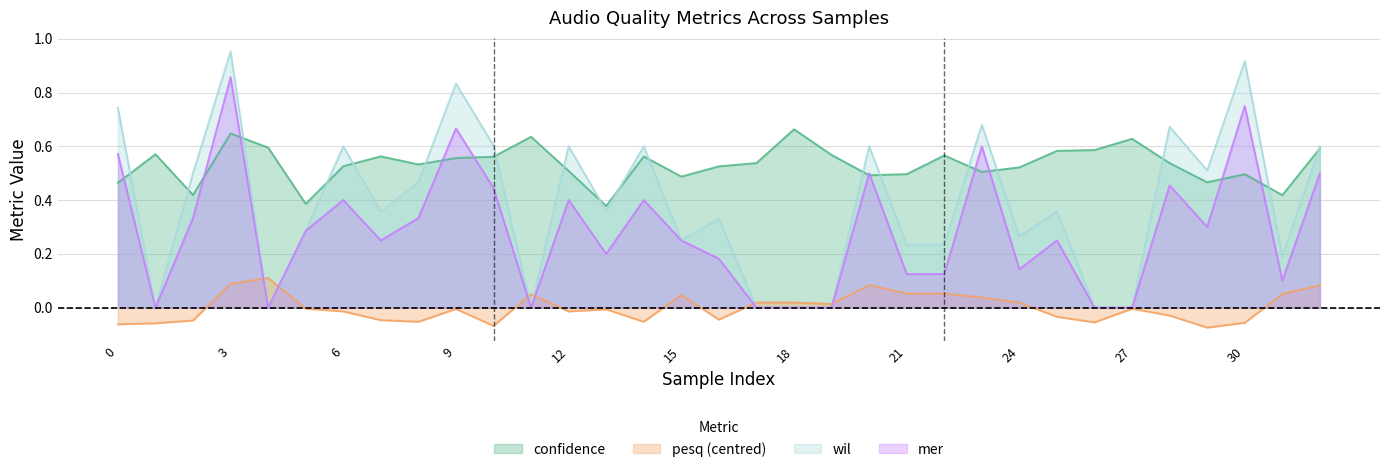

List the series in order of their overall mean, lowest first.

pesq (centred), mer, wil, confidence